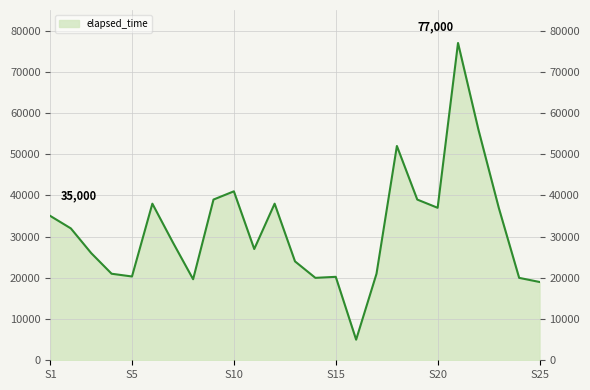

Reading left to right, what are all the values shown in this chart?

35000	32000	26000	21000	20333	38000	28666	19666	39000	41000	27000	38000	24000	20000	20250	5000	21000	52000	39000	37000	77000	56000	37000	20000	19000